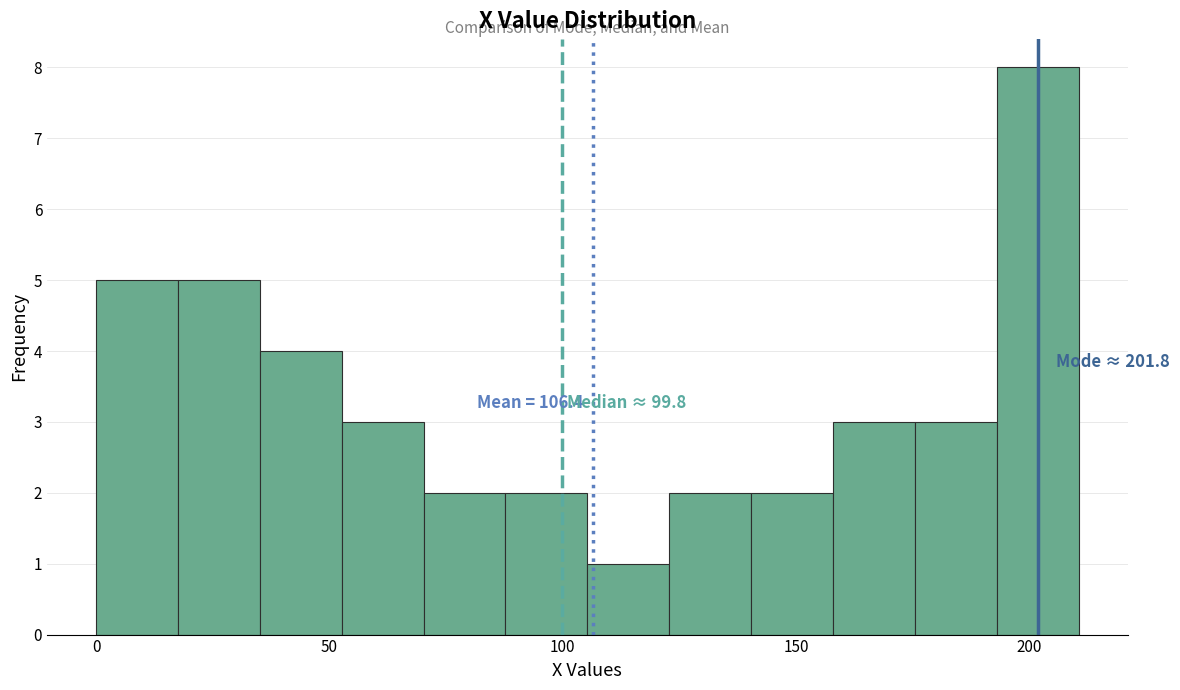

Read against the x-axis, roughly where is the centre of the tallest bar?

200